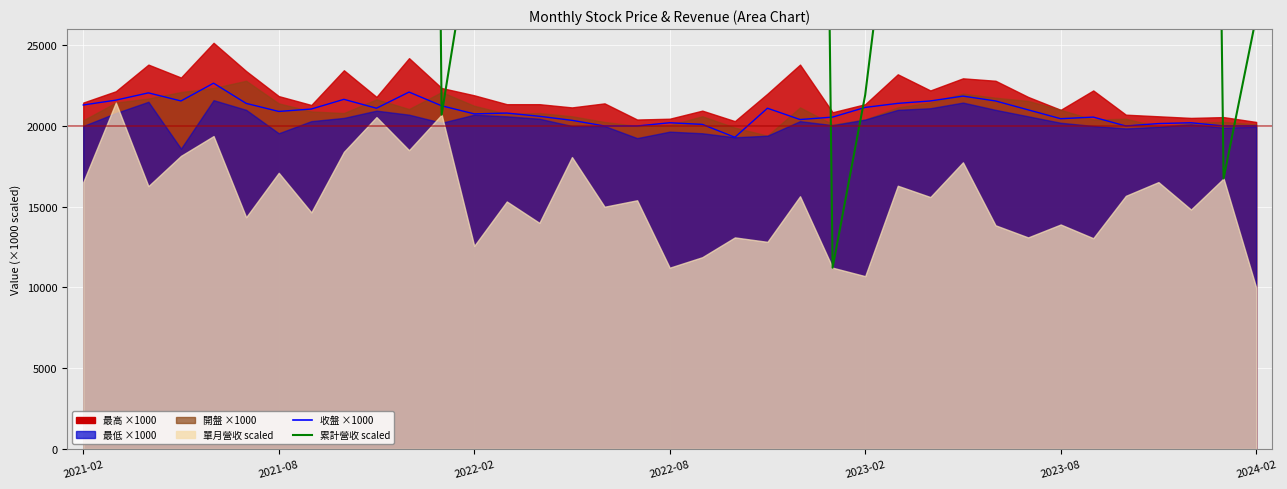

How many categories are shown in the chart?

37